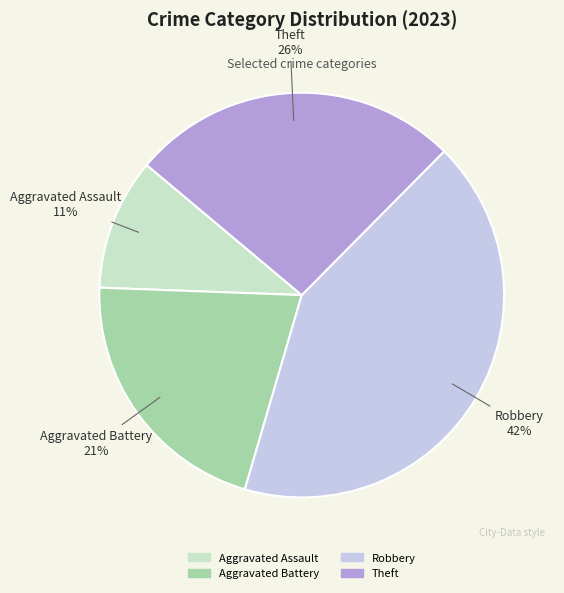

Does Theft account for over 50% of the chart?

No